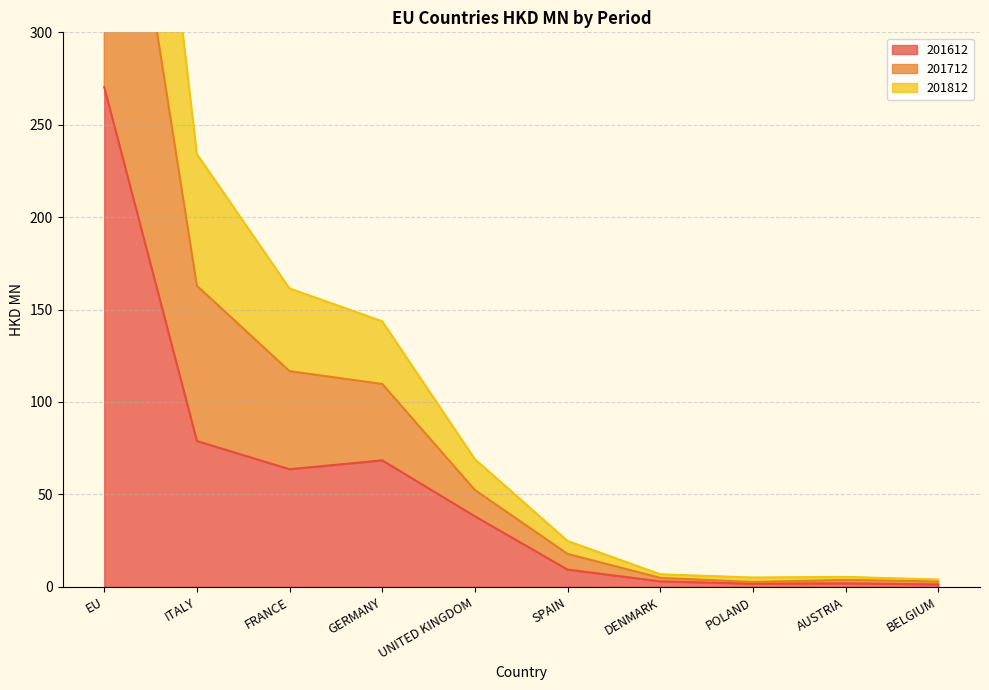

The 201812 series shows 3.7 at AUSTRIA. True or false?

True